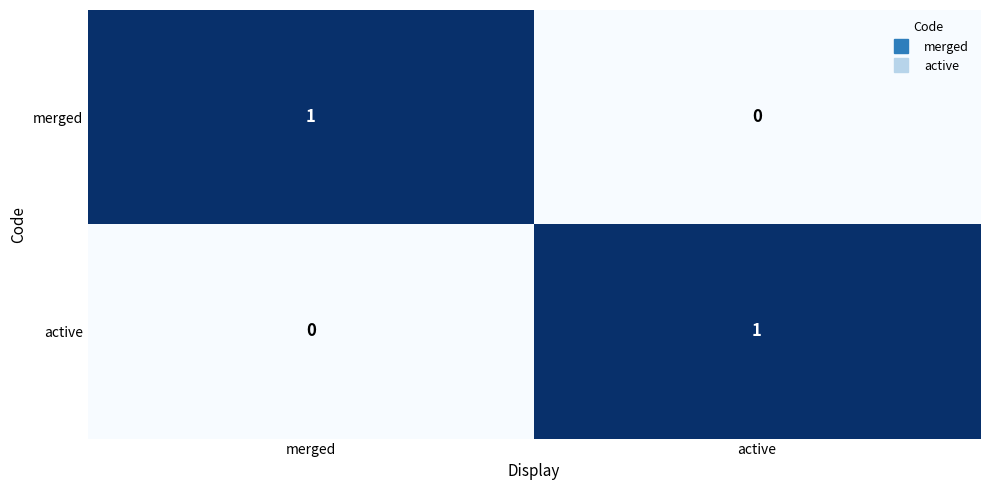

Where is active nearest to the value 0?

merged